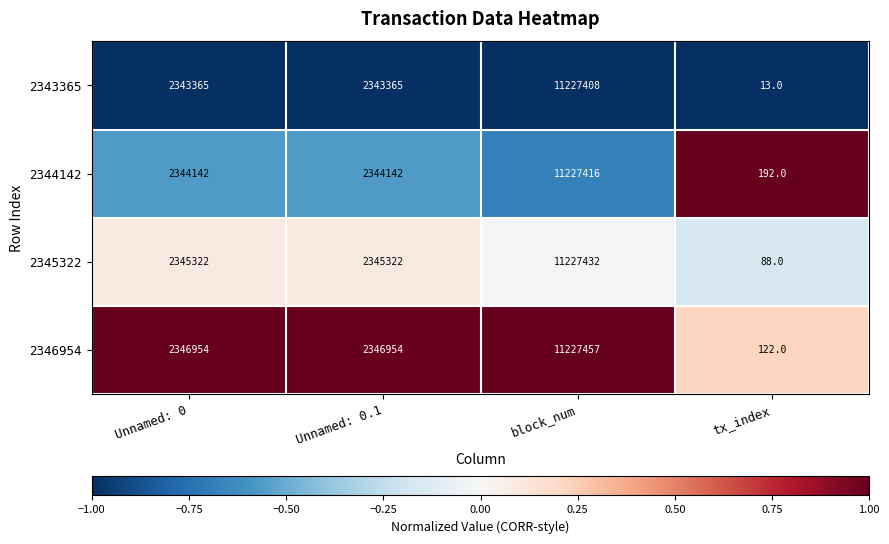

What is the total value across all series at block_num?

44909713